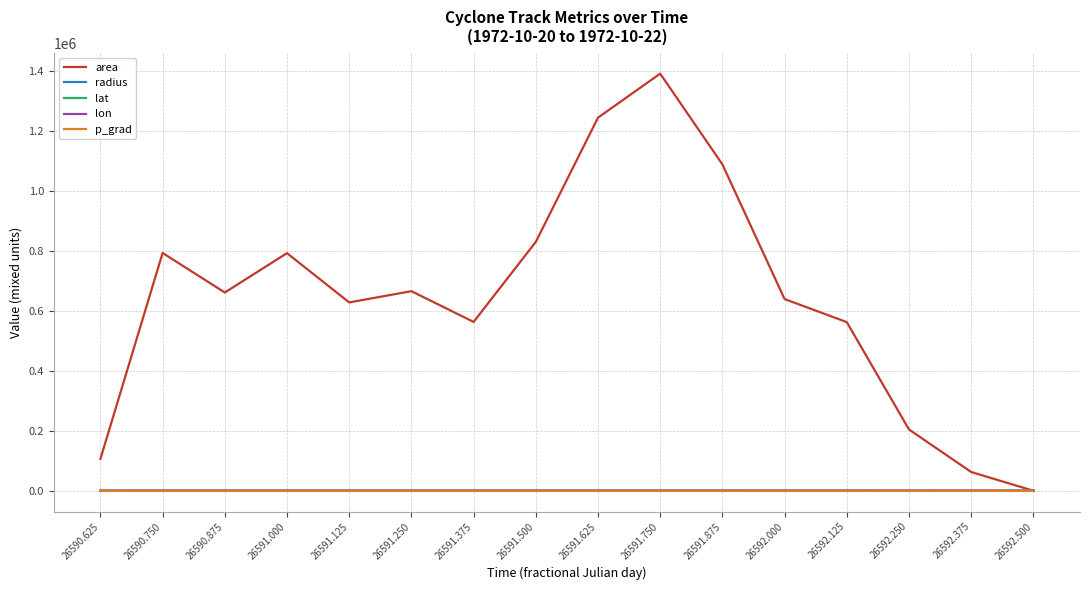

Between 26591.500 and 26592.250, which series saw the biggest shift?

area